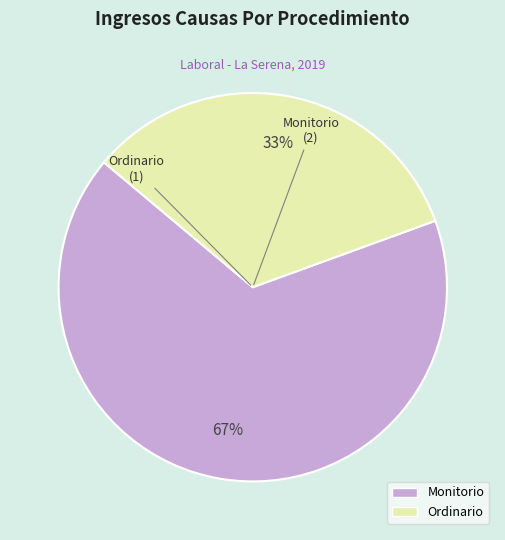

True or false: Monitorio accounts for 74% of the total.

False